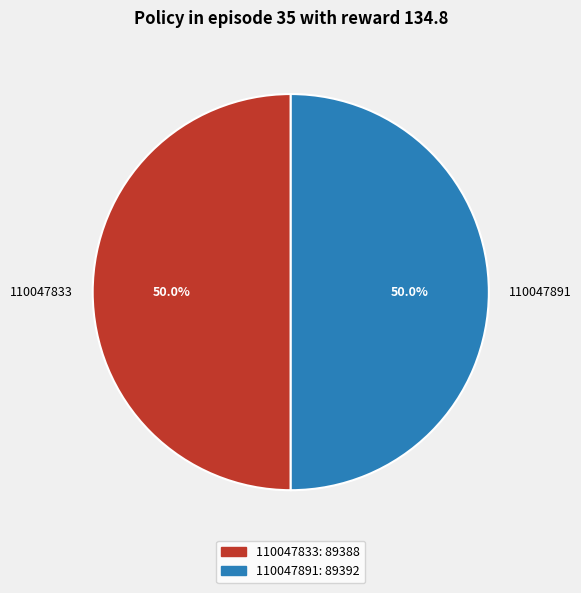

What percentage is NOT represented by 110047891?

50.0%